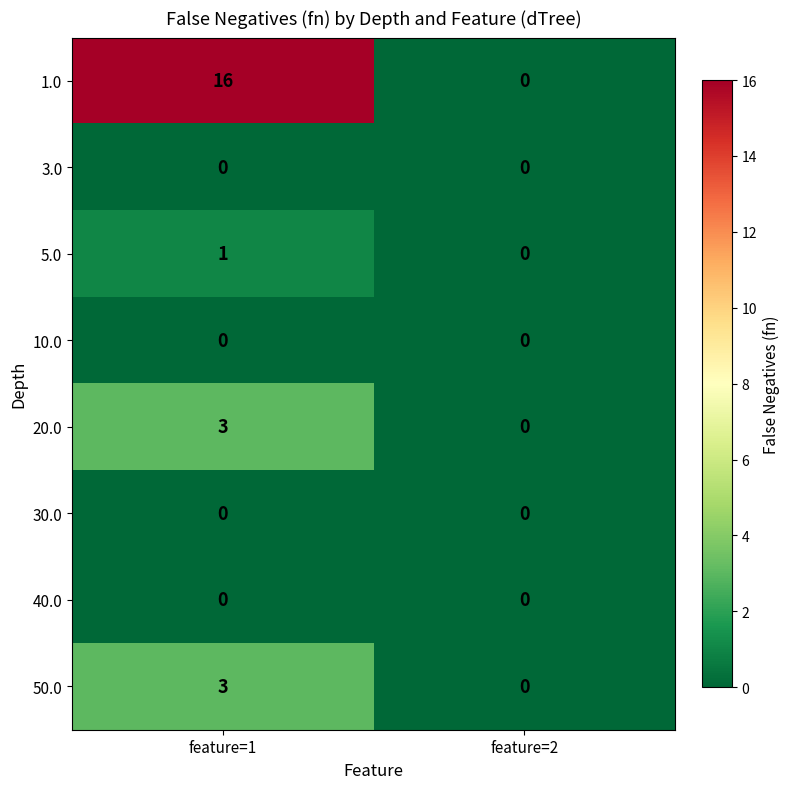

What is the sum of all 50.0 values?

3